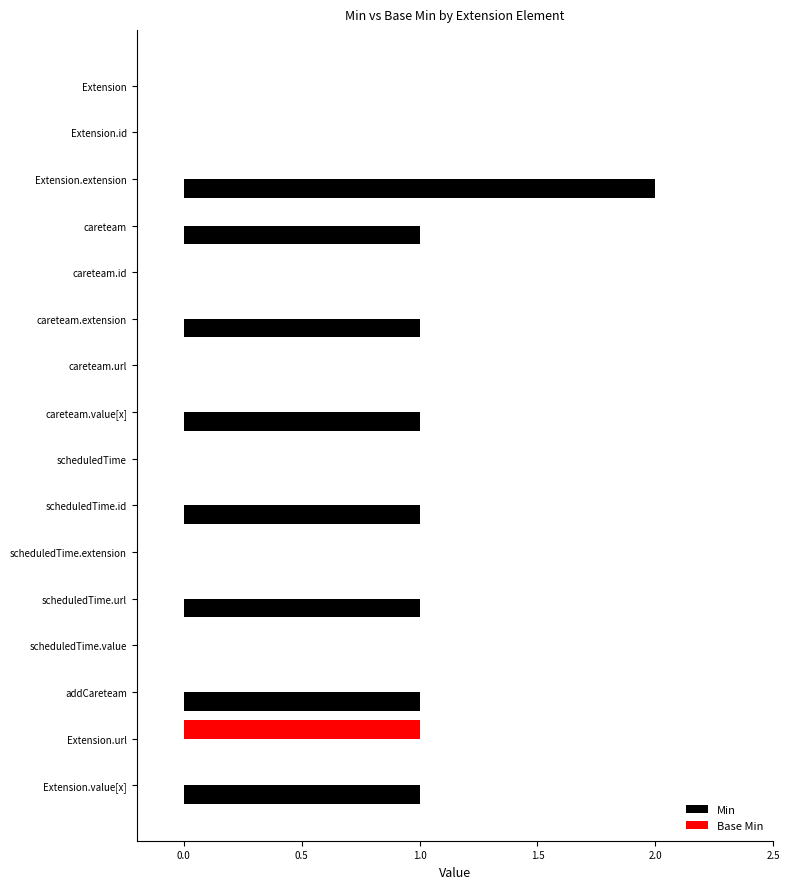

What is the maximum value shown in the chart?

2